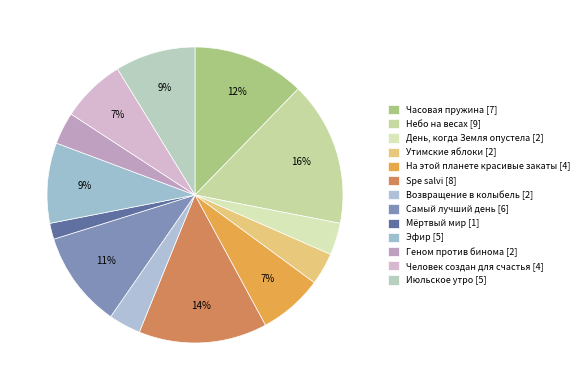

Is there a majority slice in this chart?

No